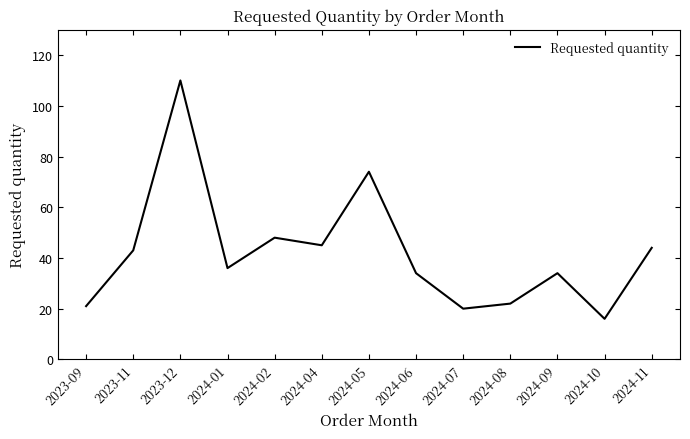

The chart shows a value of 13 at 2024-06. True or false?

False